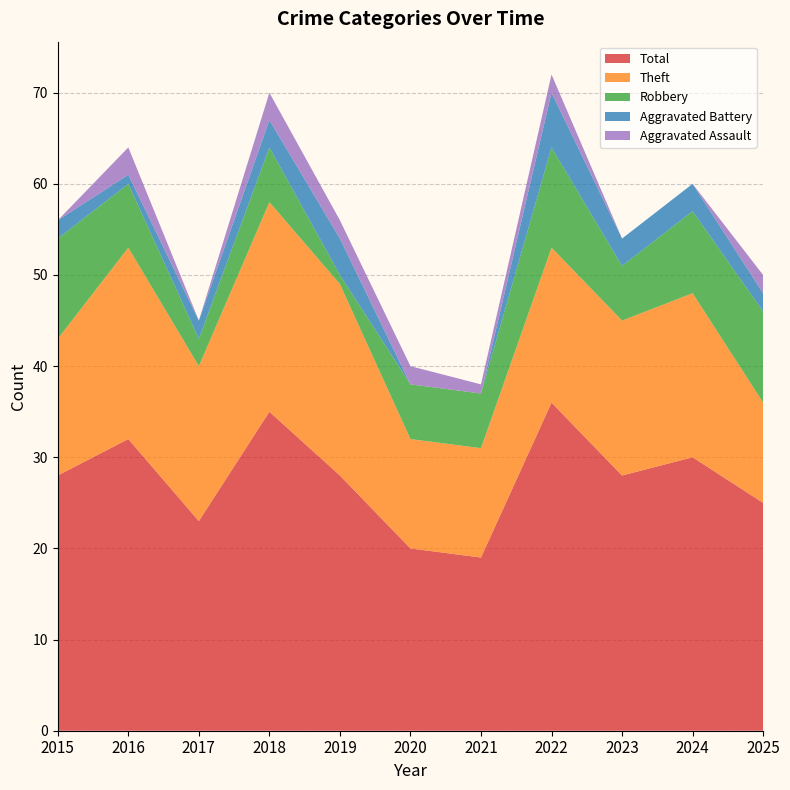

Reading left to right, transcribe all the data shown in this chart.

Robbery: 11	7	3	6	1	6	6	11	6	9	10
Theft: 15	21	17	23	21	12	12	17	17	18	11
Aggravated Battery: 2	1	2	3	4	0	0	6	3	3	2
Aggravated Assault: 0	3	0	3	2	2	1	2	0	0	2
Total: 28	32	23	35	28	20	19	36	28	30	25